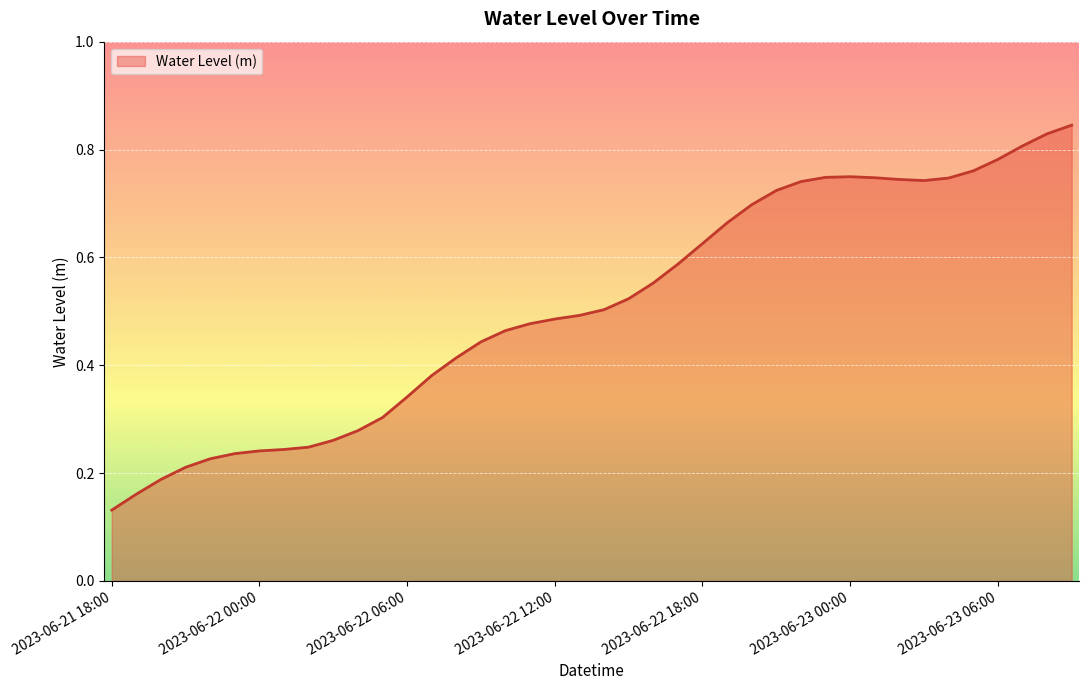

What is the label of the 15th point from the right?

2023-06-22 19:00